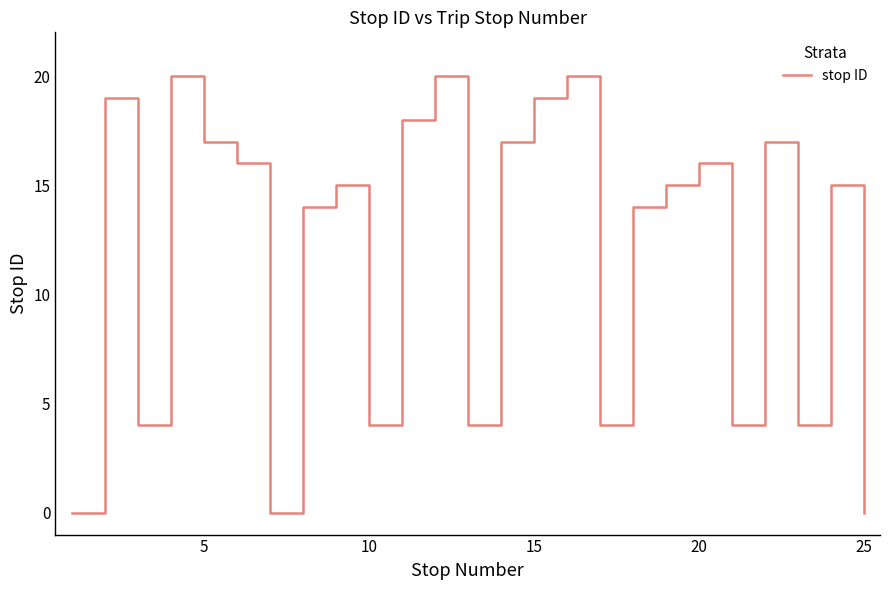

What is the difference between the maximum and minimum values?

20